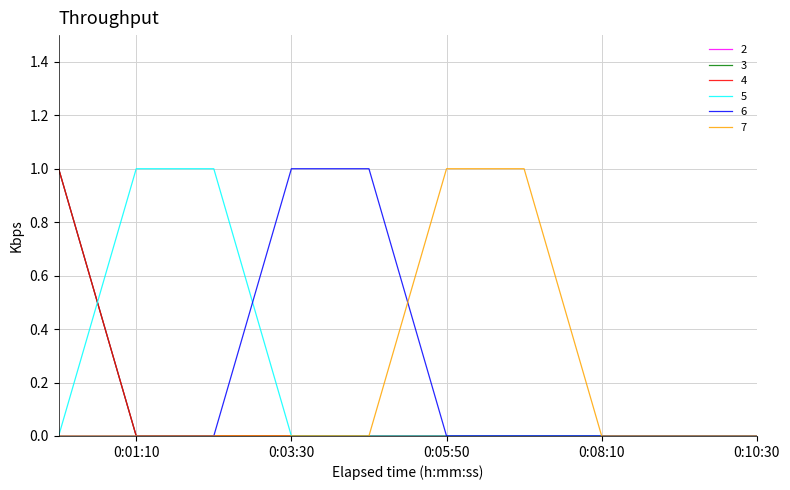

Reading left to right, what are all the values shown in this chart?

2: 1	0	0	0	0	0	0	0	0	0
3: 1	0	0	0	0	0	0	0	0	0
4: 1	0	0	0	0	0	0	0	0	0
5: 0	1	1	0	0	0	0	0	0	0
6: 0	0	0	1	1	0	0	0	0	0
7: 0	0	0	0	0	1	1	0	0	0